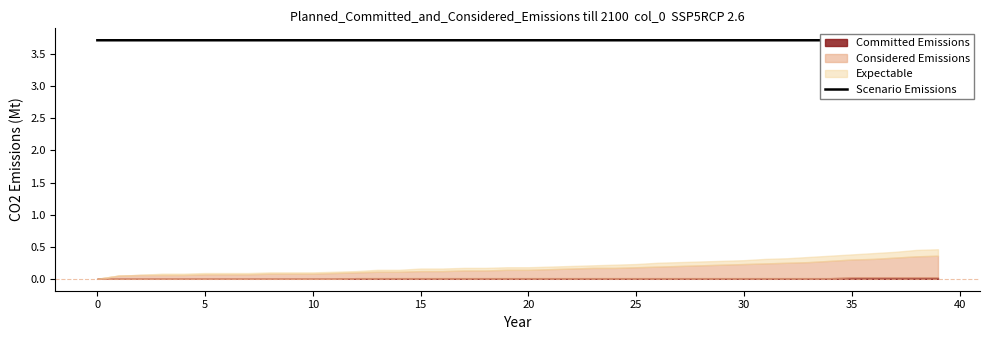

True or false: the data shows 3.7 at 18.

True